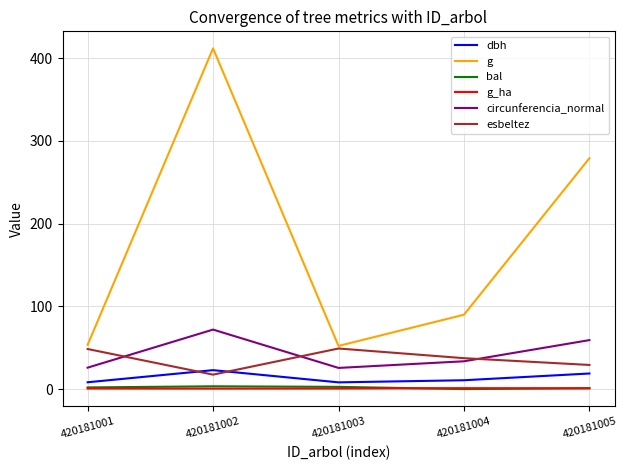

At which category does the chart reach its peak across all series?

420181002